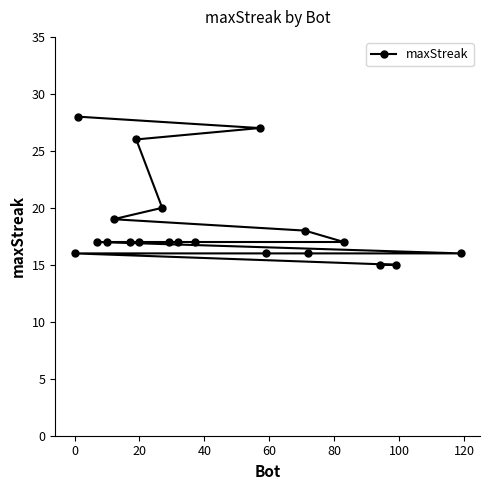

What is the sum of all values?

368